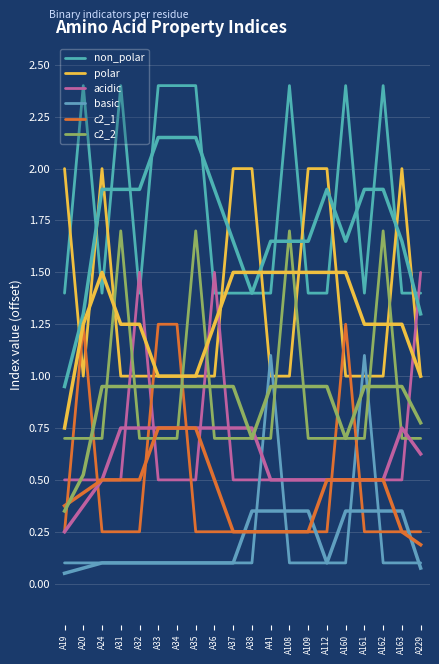

Which series ends up on top after the final intersection of non_polar and acidic?

acidic